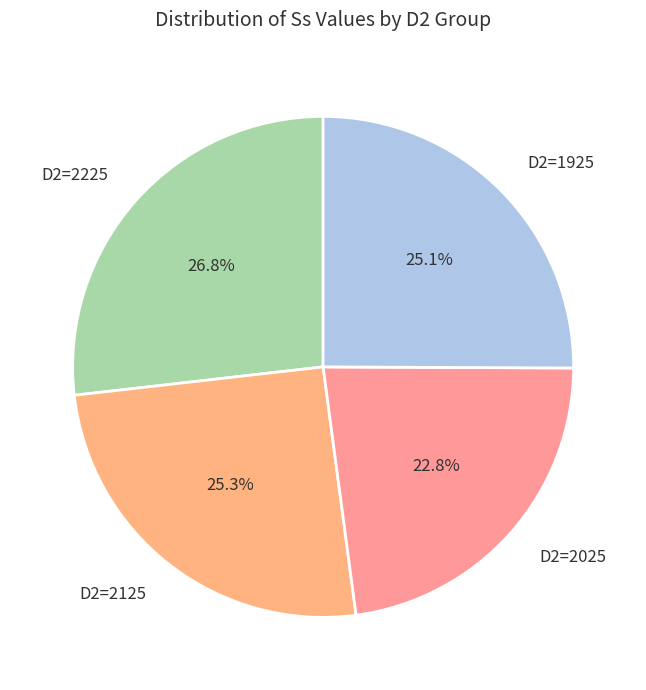

Is there a majority slice in this chart?

No